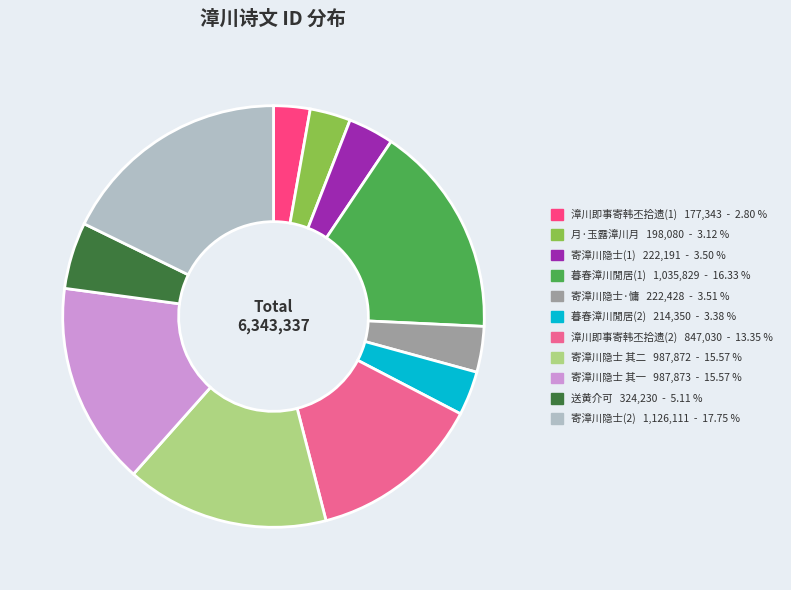

What is the ratio of the value at 寄漳川隐士 其二 987,872 - 15.57 % to the value at 寄漳川隐士·慵 222,428 - 3.51 %?

4.4